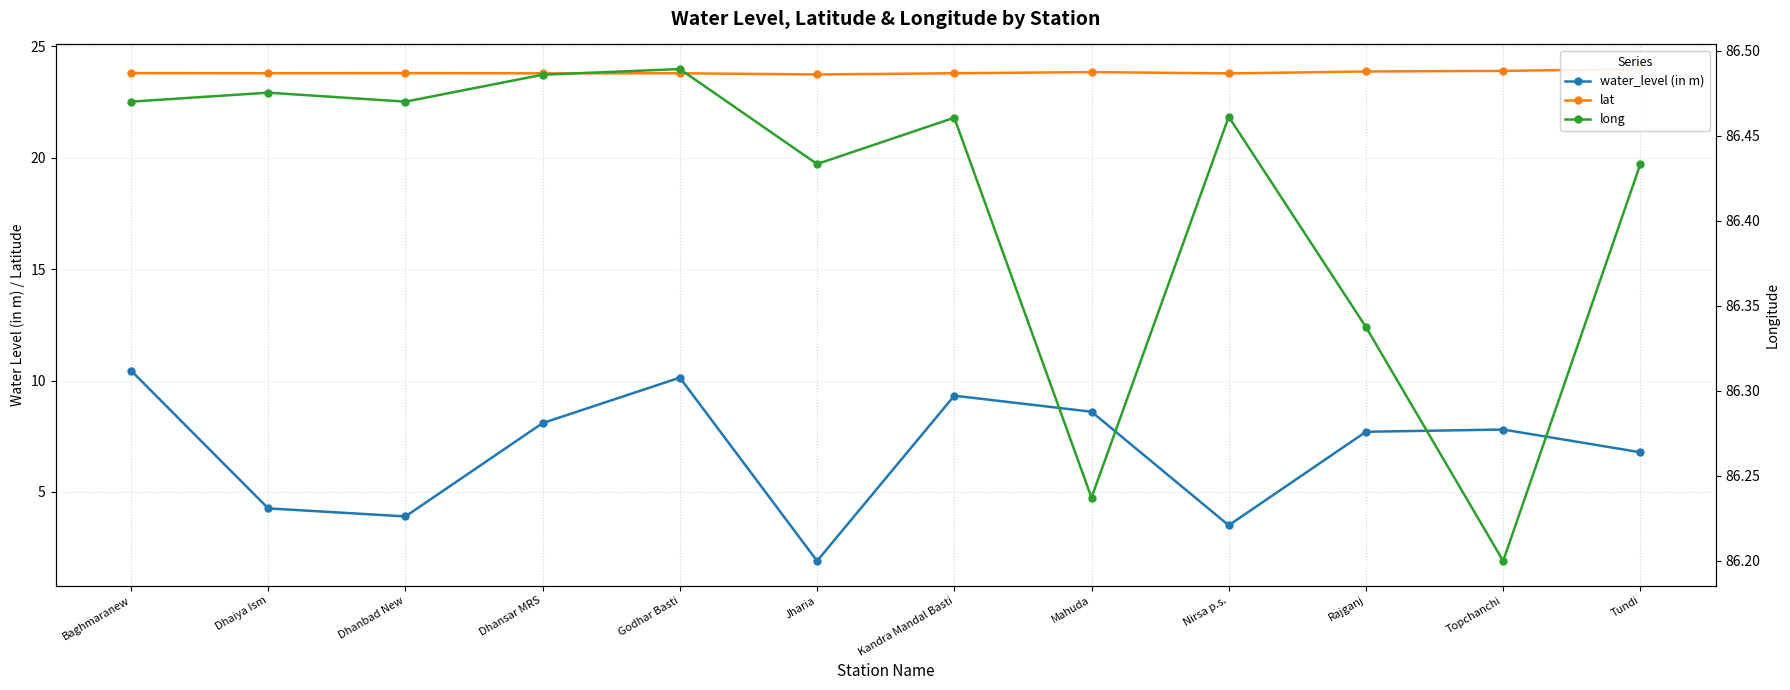

Which series has the largest total across all categories?

long